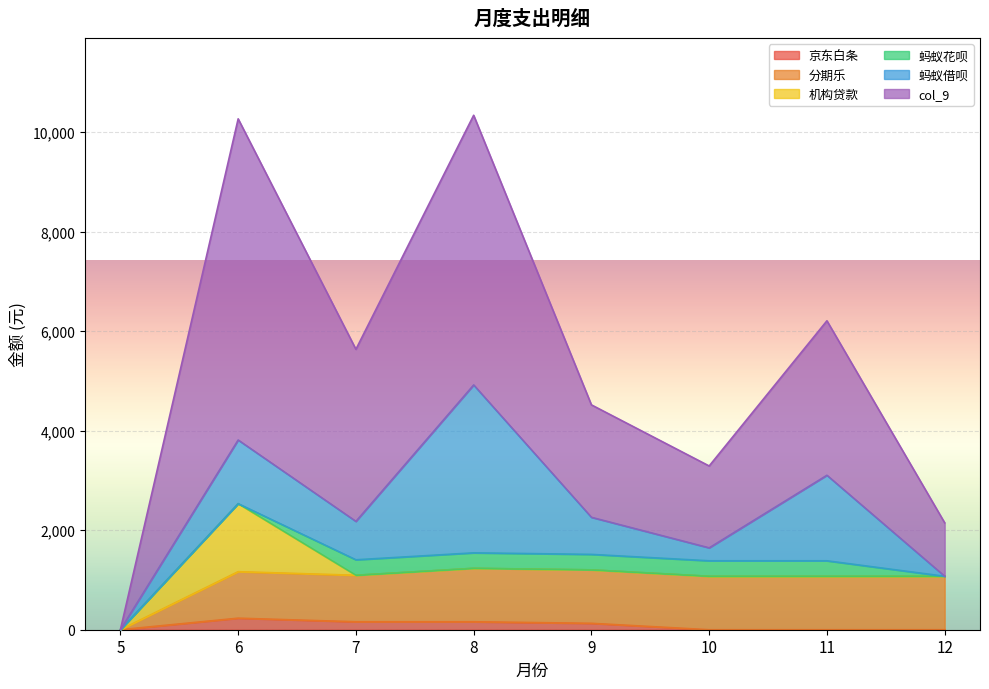

What is the difference between the col_9 values at 5 and 6?

6453.0